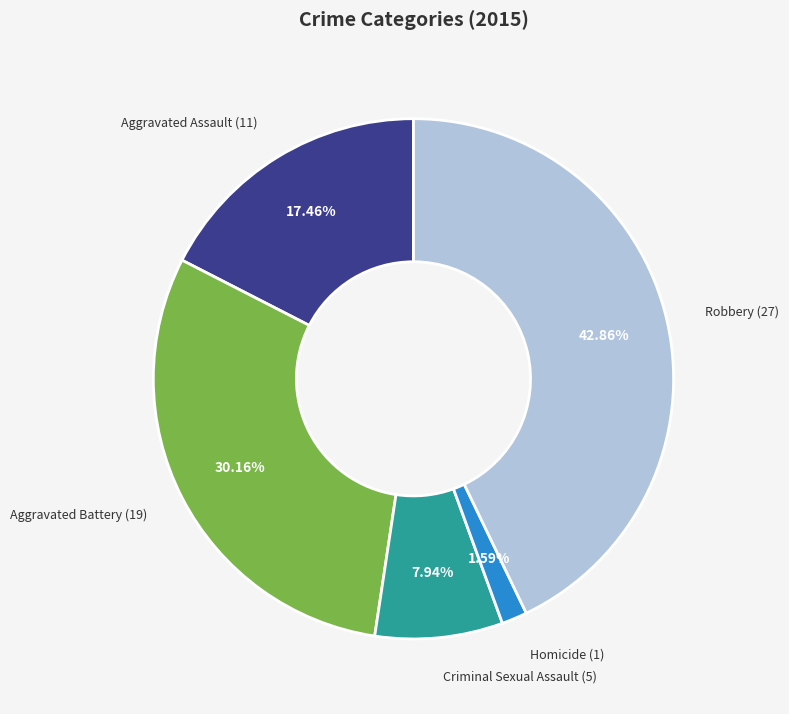

Is there any slice that represents more than half of the pie?

No